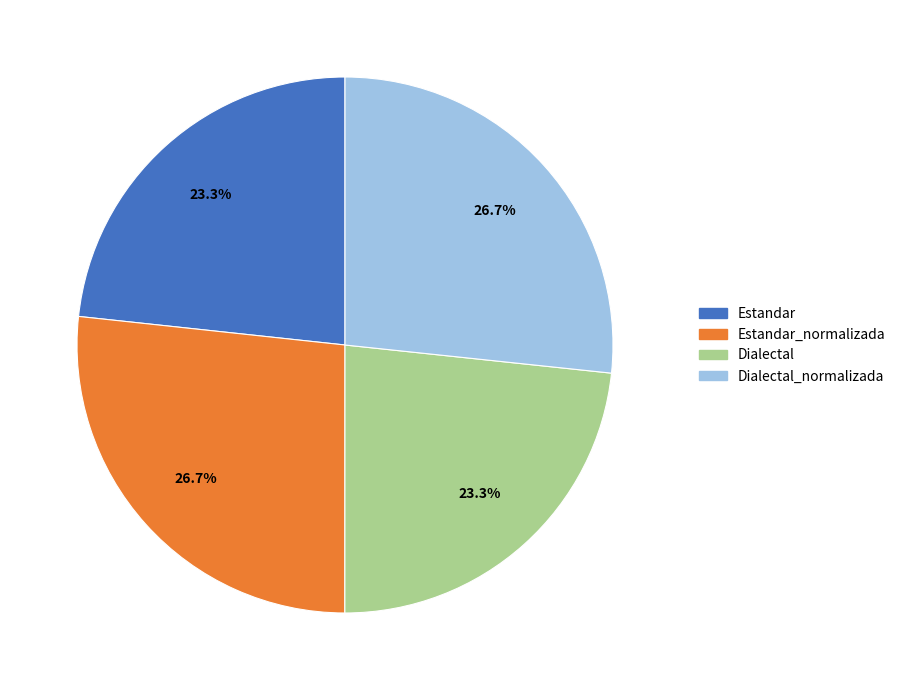

How many slices are in this pie chart?

4